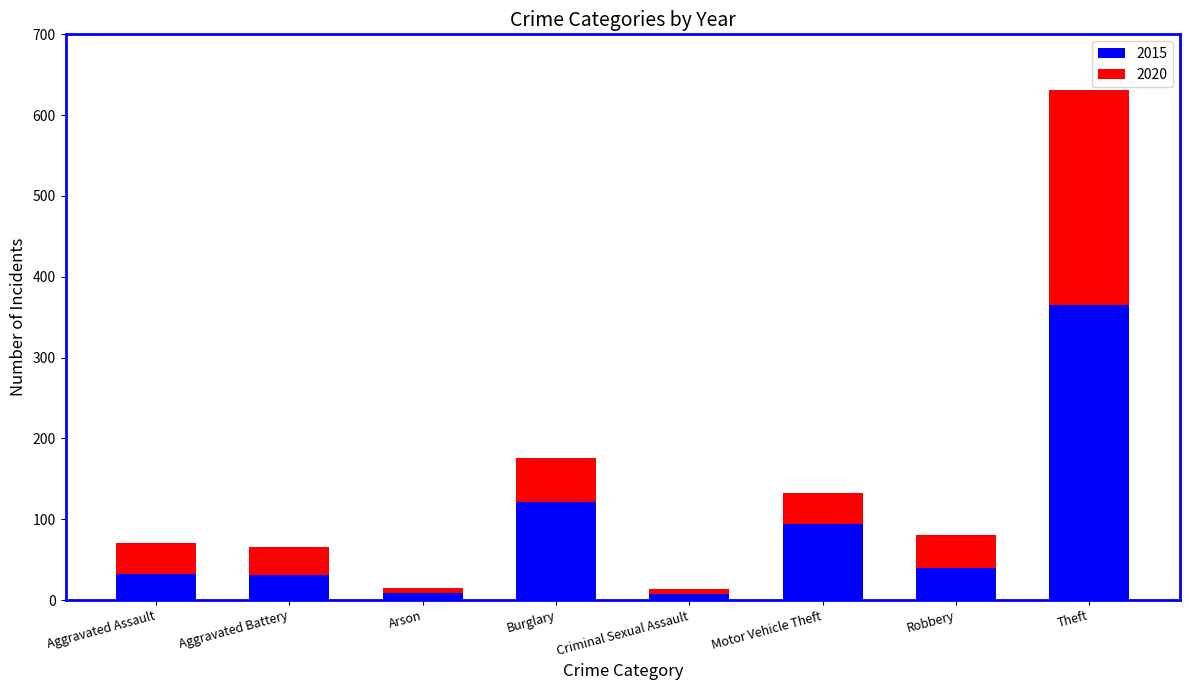

Does the chart contain any negative values?

No